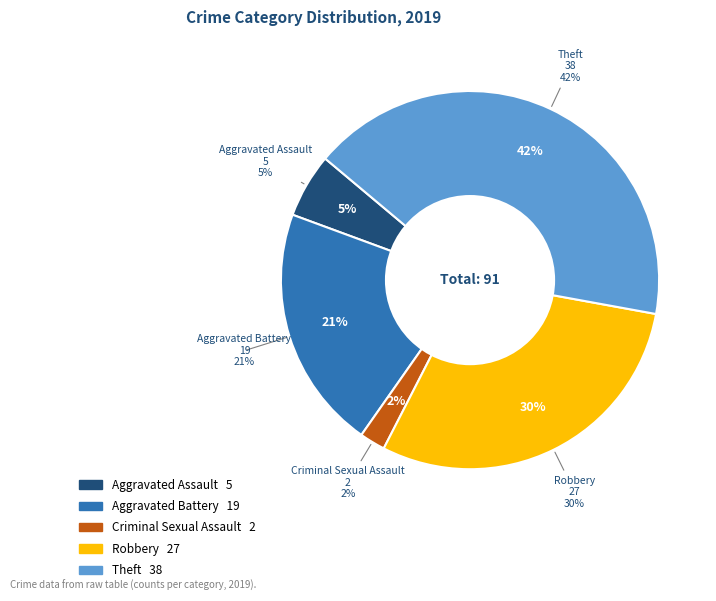

To the nearest percent, what portion does Aggravated Assault represent?

5%